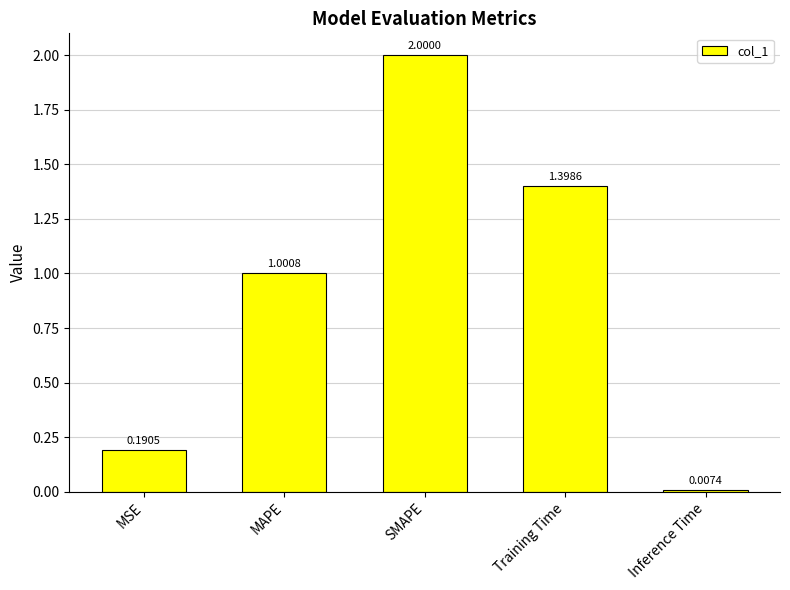

Which has a higher value, MAPE or SMAPE?

SMAPE